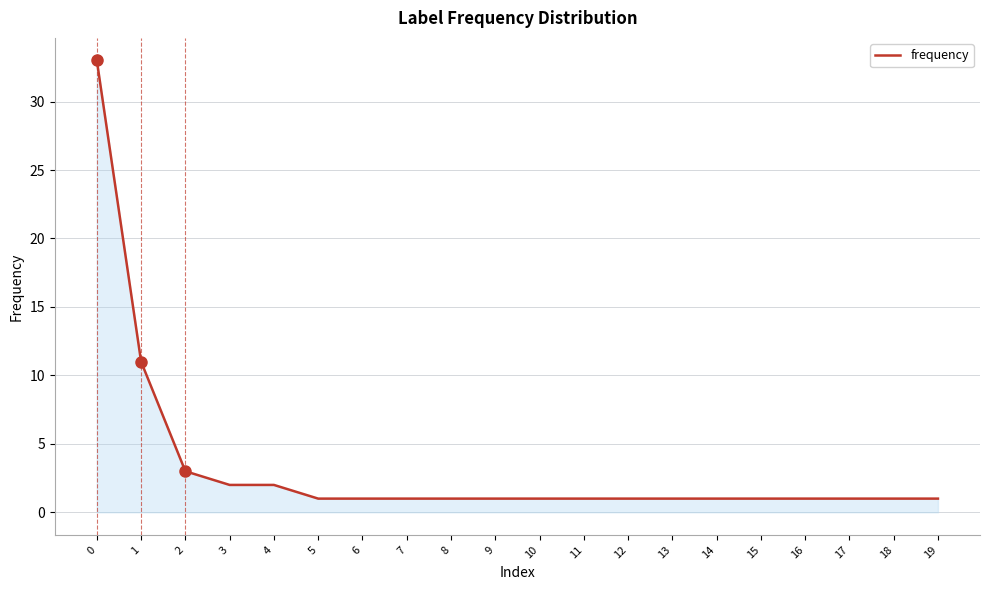

Approximately how many times larger is the value at 4 compared to 8?

2.0